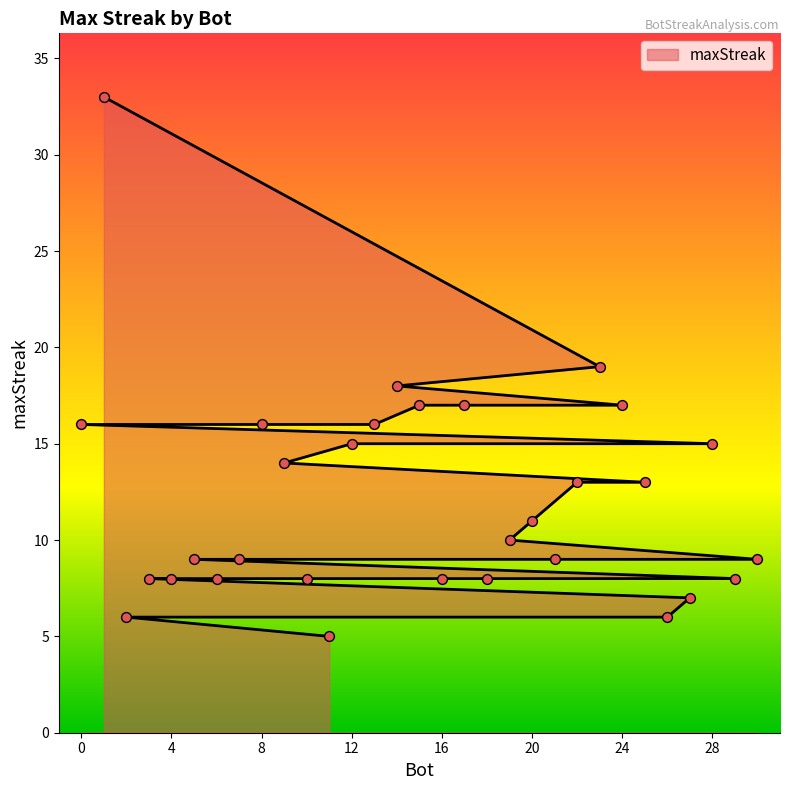

What is the change in value from 21 to 26?

-3